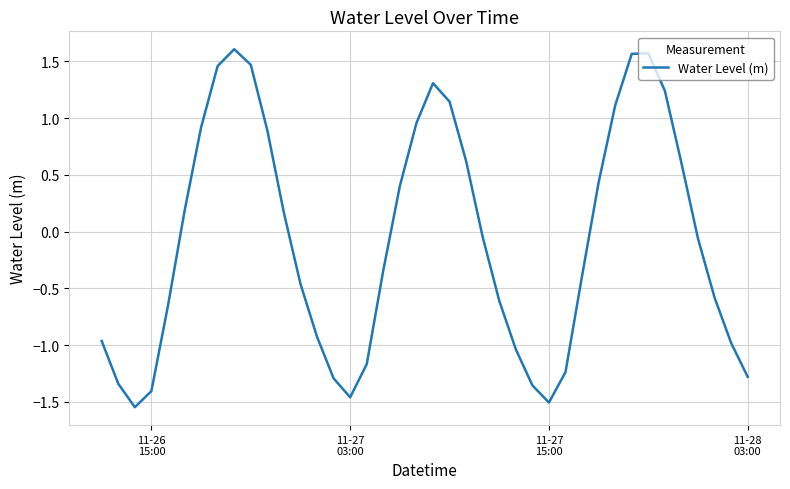

How many values are above zero?

18